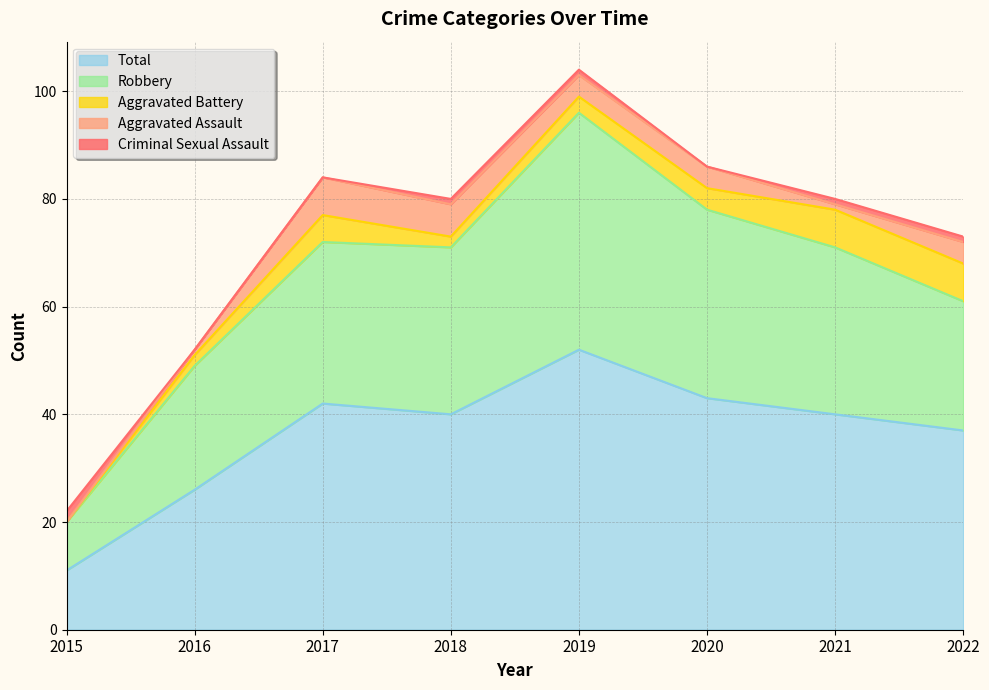

What is the total value across all series at 2018?

80